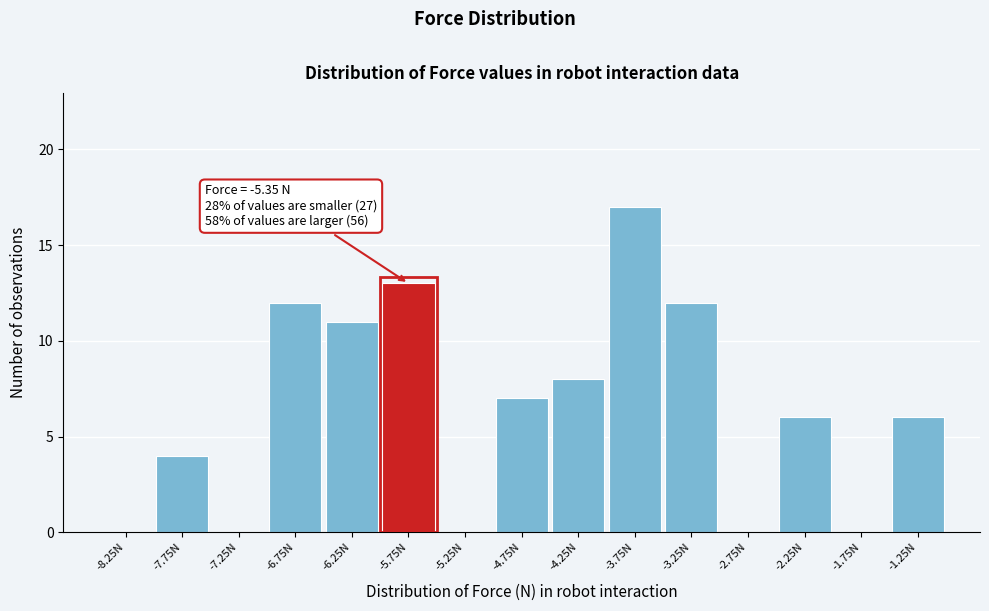

Reading left to right, what are all the values shown in this chart?

-8.25N=0	-7.75N=4	-7.25N=0	-6.75N=12	-6.25N=11	-5.75N=13	-5.25N=0	-4.75N=7	-4.25N=8	-3.75N=17	-3.25N=12	-2.75N=0	-2.25N=6	-1.75N=0	-1.25N=6